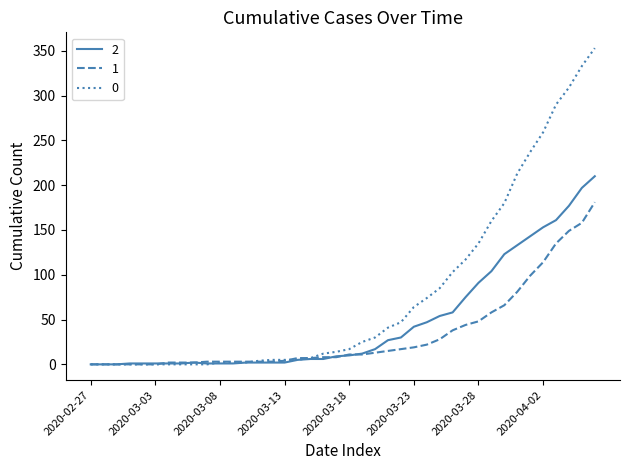

What are all the series names shown in the legend?

2, 1, 0